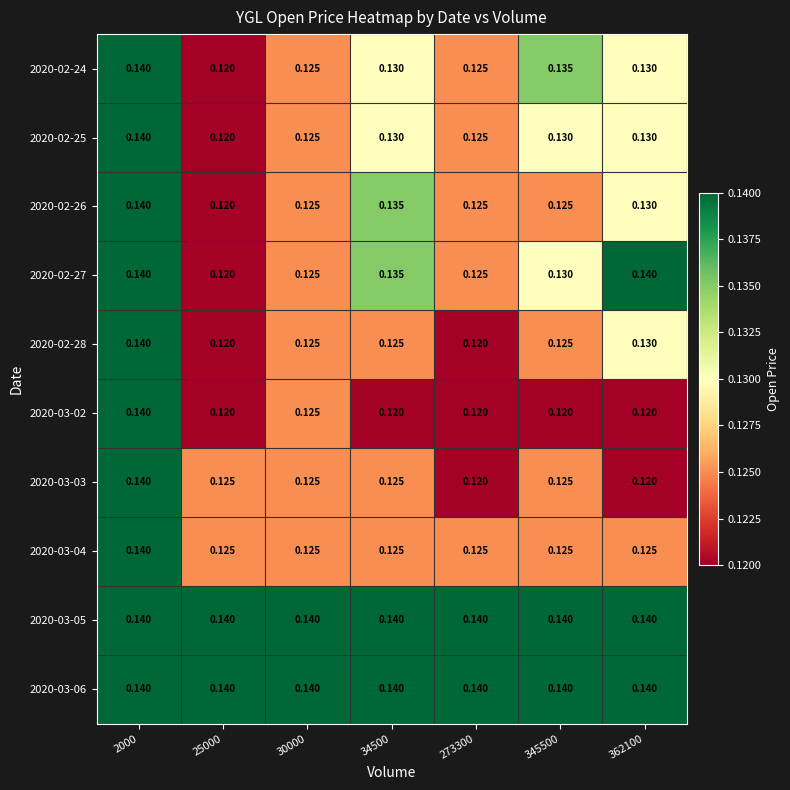

Is the value of 2020-02-24 at 2000 greater than the value of 2020-03-02 at 345500?

Yes